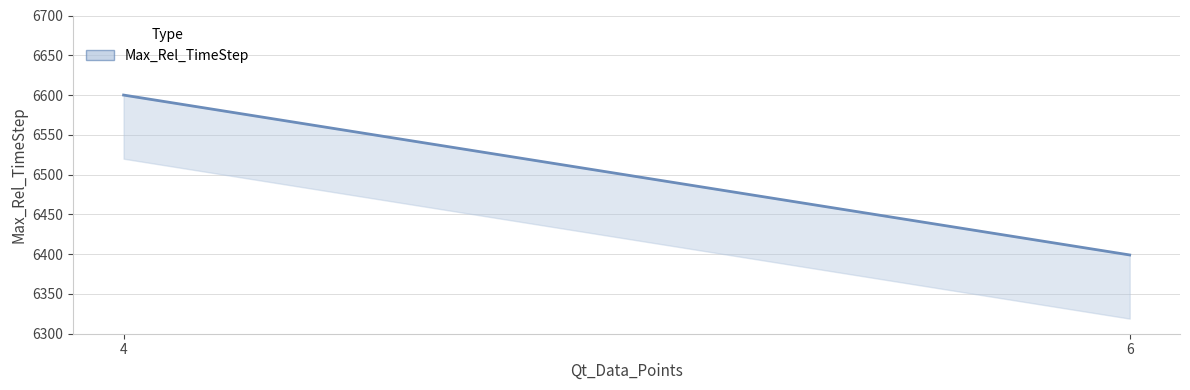

At which category does the chart reach its peak across all series?

4